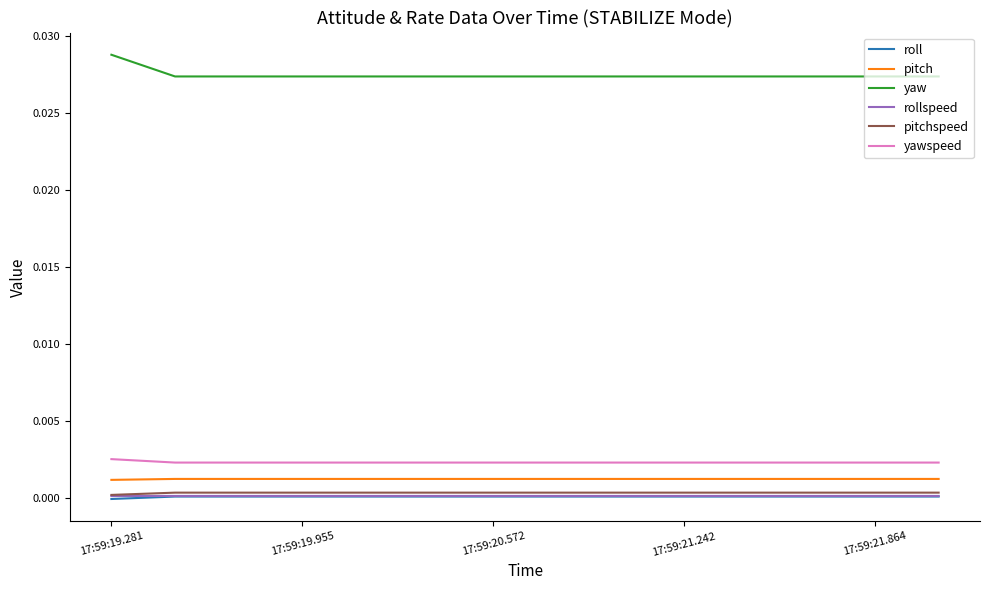

True or false: yaw and yawspeed cross at least once.

False